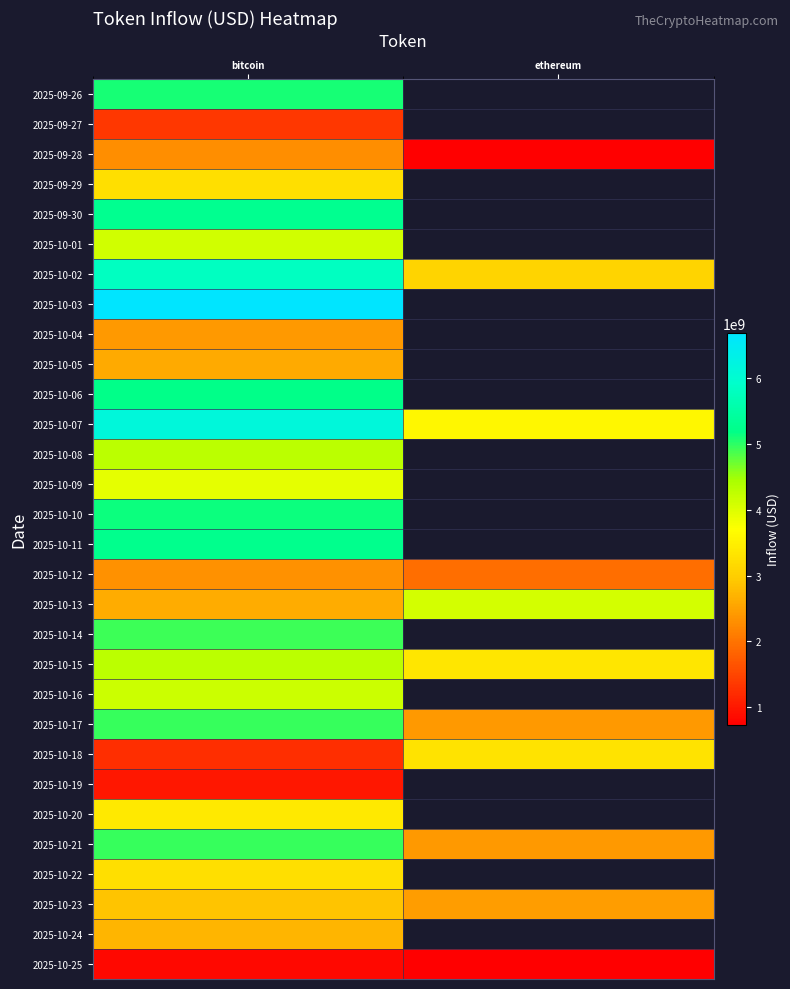

At which category does the chart reach its minimum across all series?

ethereum